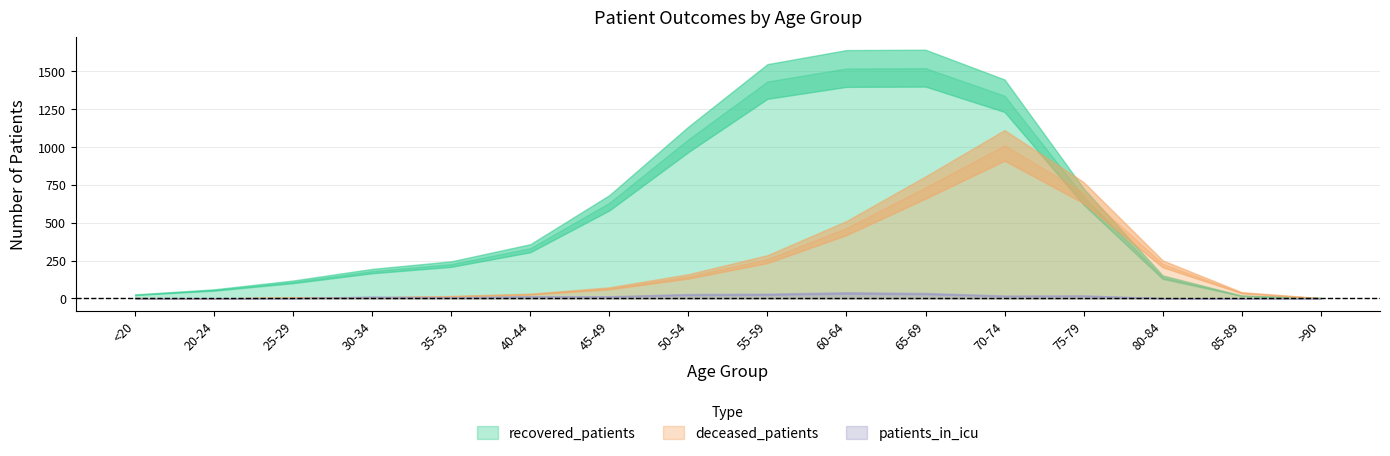

What are all the series names shown in the legend?

recovered_patients, deceased_patients, patients_in_icu